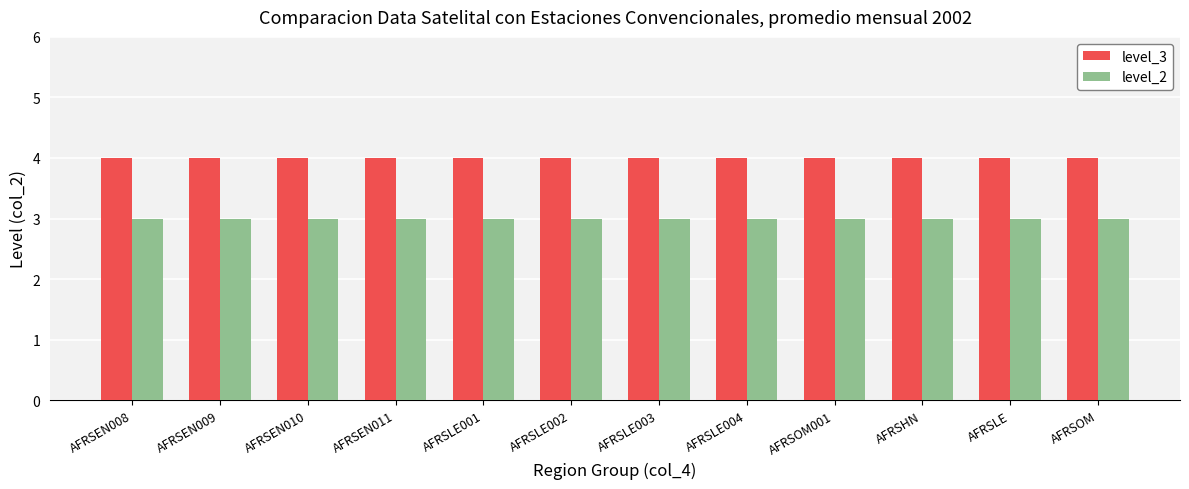

What is the sum of the level_3 values at AFRSLE001 and AFRSLE?

8